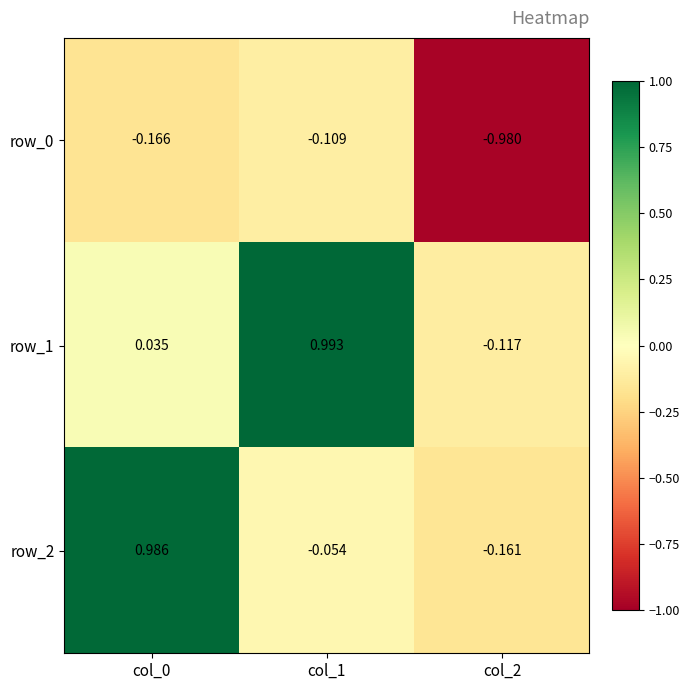

Is the value of row_0 at col_1 greater than the value of row_2 at col_2?

Yes